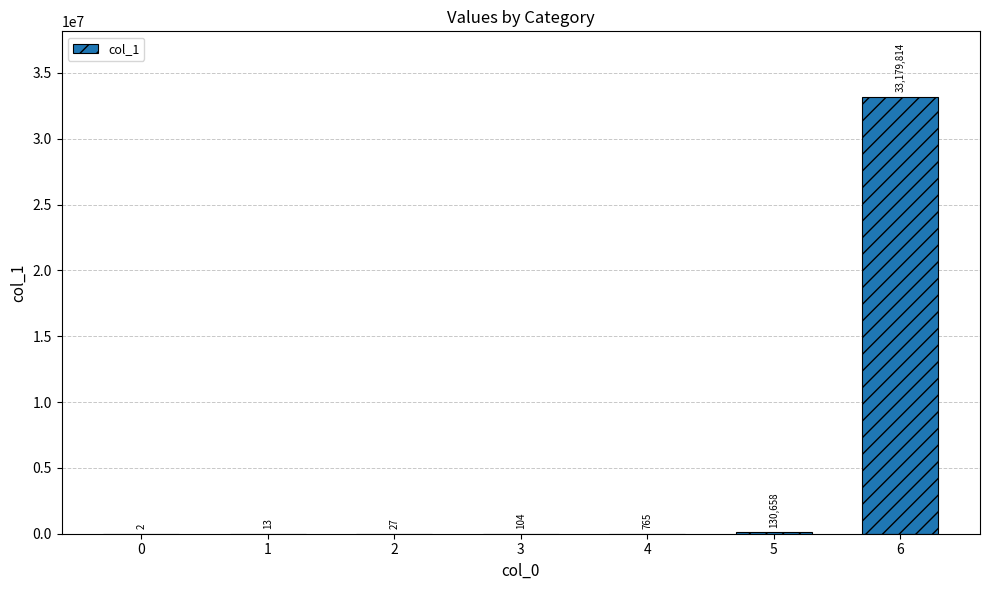

What is the change in value from 2 to 4?

+738